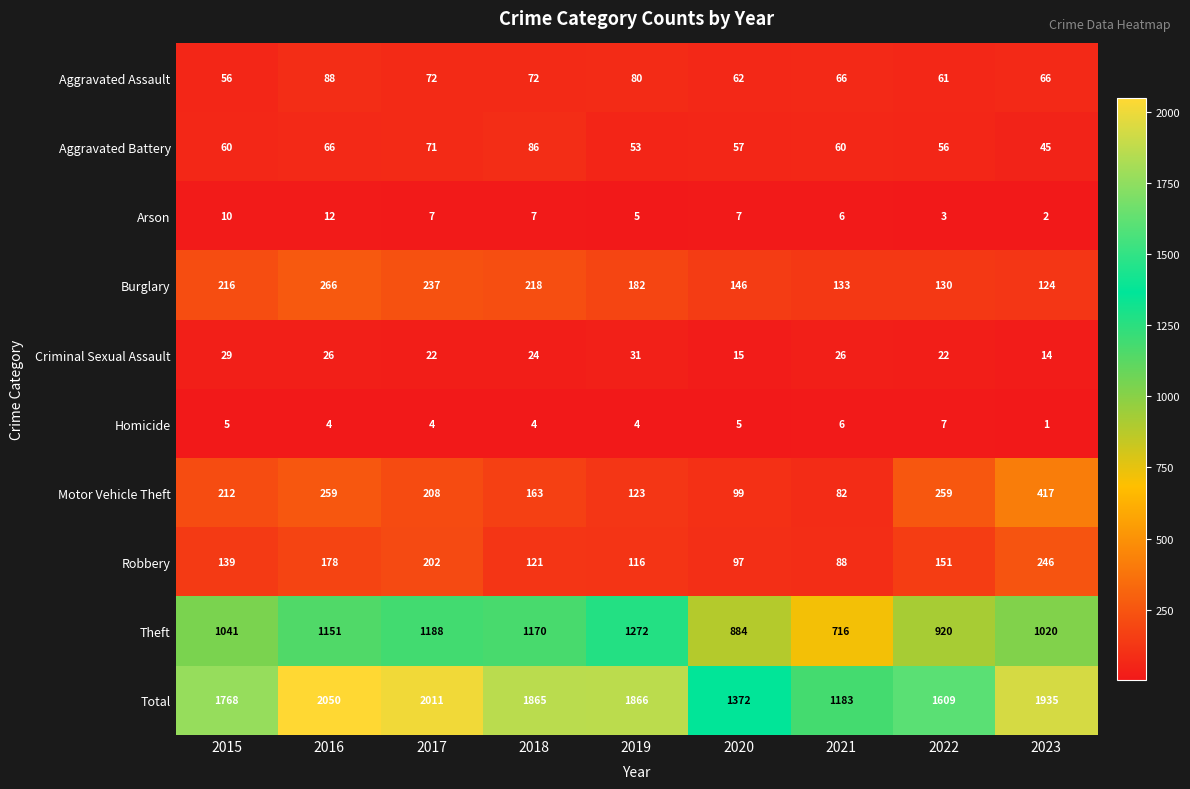

What is the difference between the Aggravated Assault values at 2016 and 2019?

8